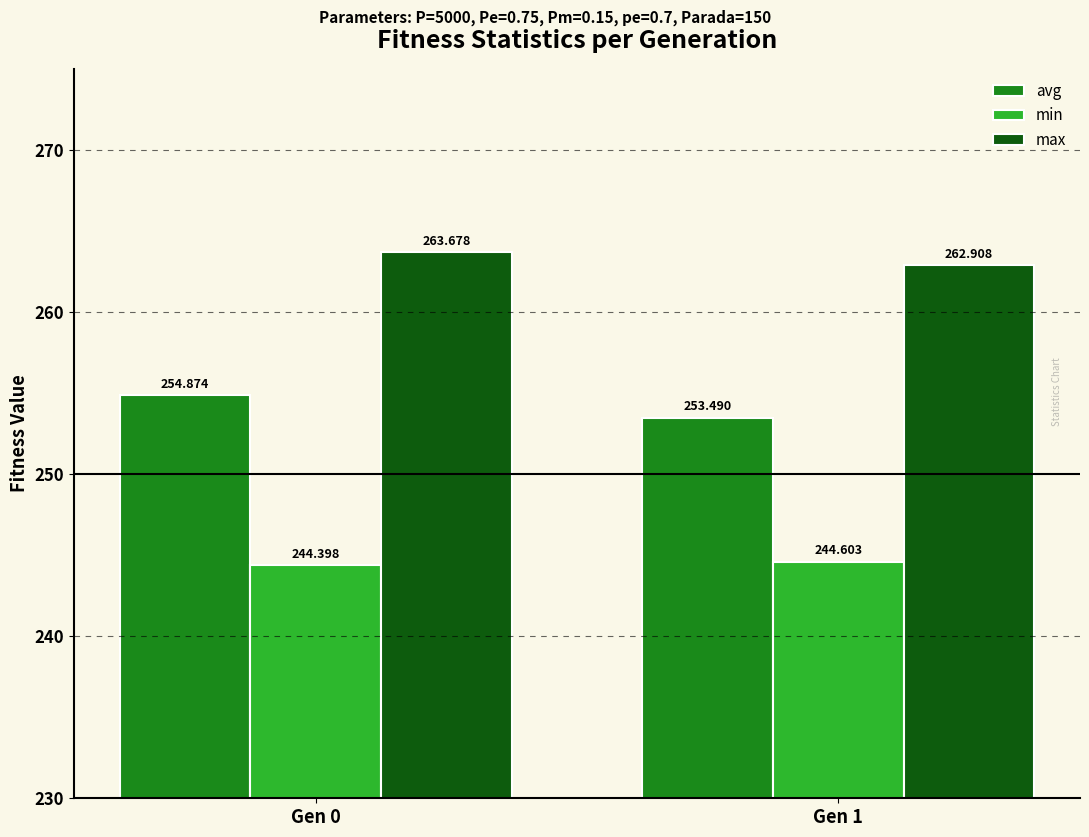

What is the value of the avg bar at the 1st from the left?

254.9